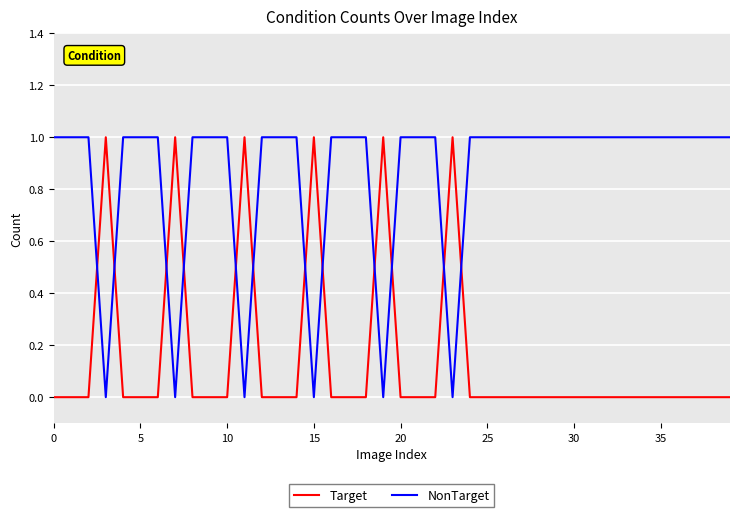

Which series has the largest total across all categories?

NonTarget